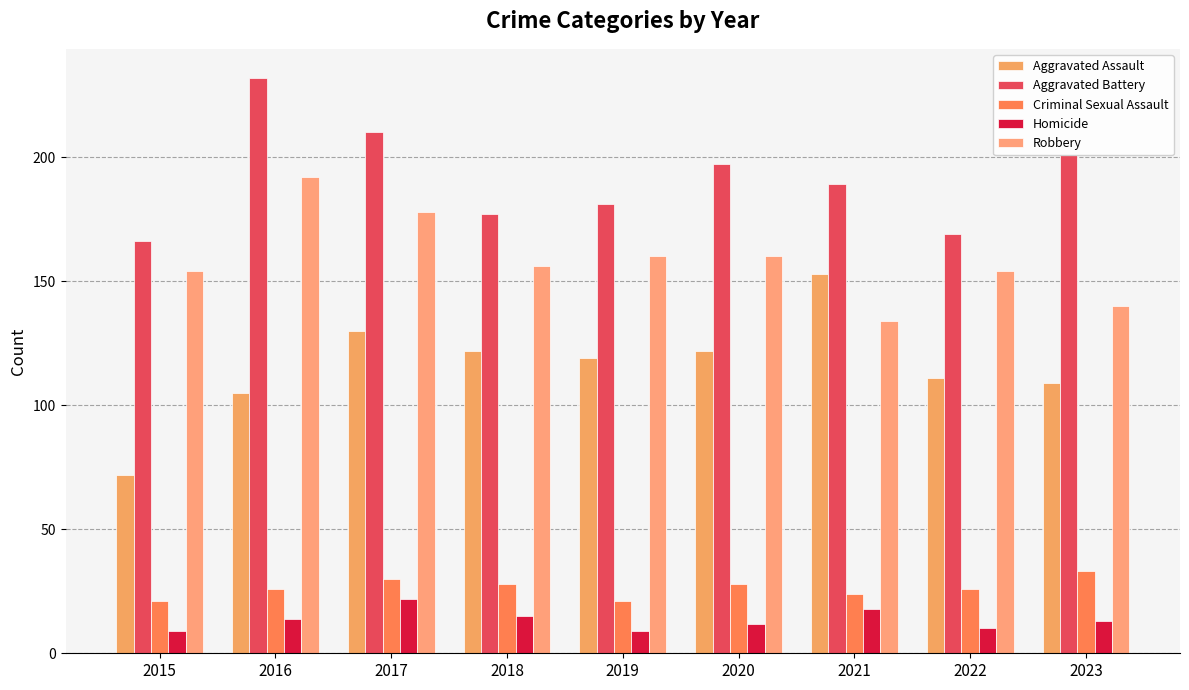

Reading left to right, transcribe all the data shown in this chart.

Aggravated Assault: 2015=72	2016=105	2017=130	2018=122	2019=119	2020=122	2021=153	2022=111	2023=109
Aggravated Battery: 2015=166	2016=232	2017=210	2018=177	2019=181	2020=197	2021=189	2022=169	2023=201
Criminal Sexual Assault: 2015=21	2016=26	2017=30	2018=28	2019=21	2020=28	2021=24	2022=26	2023=33
Homicide: 2015=9	2016=14	2017=22	2018=15	2019=9	2020=12	2021=18	2022=10	2023=13
Robbery: 2015=154	2016=192	2017=178	2018=156	2019=160	2020=160	2021=134	2022=154	2023=140